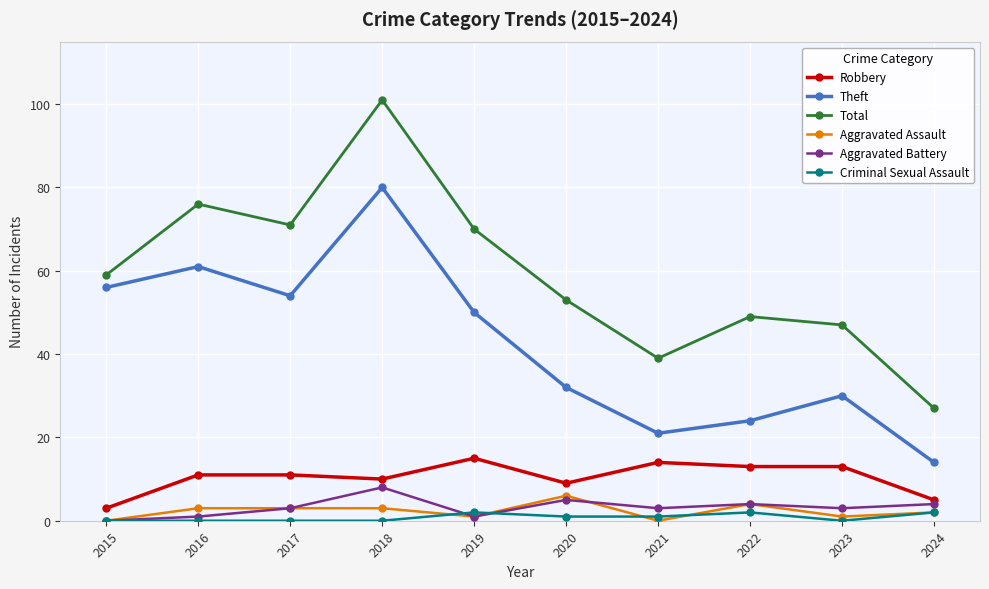

True or false: Total has more than 0 points higher than both neighbors.

True